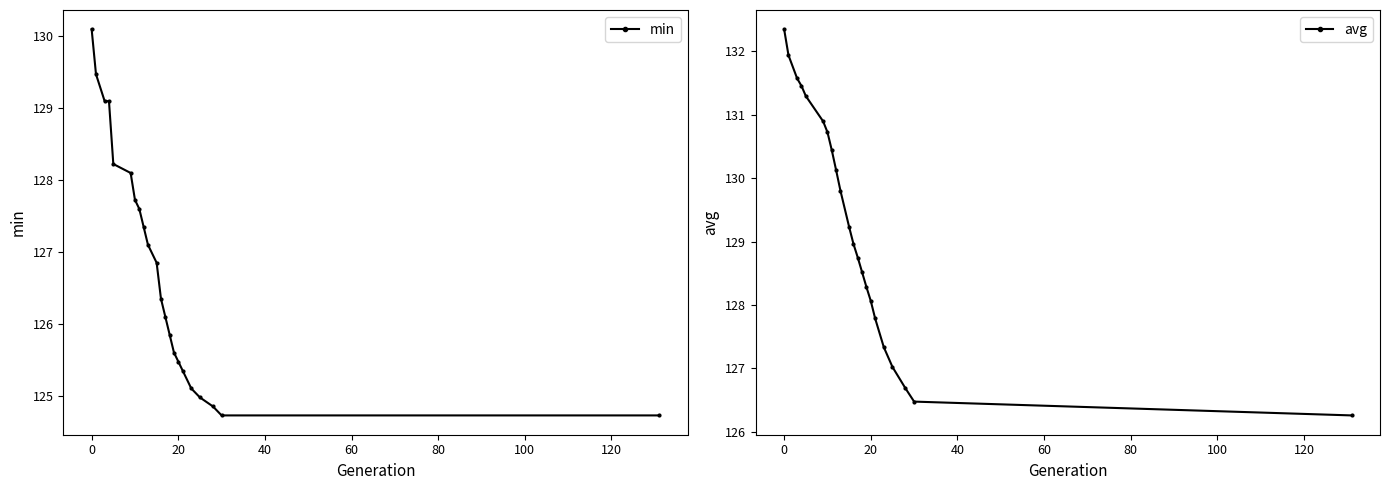

How many lines are shown in the chart?

2